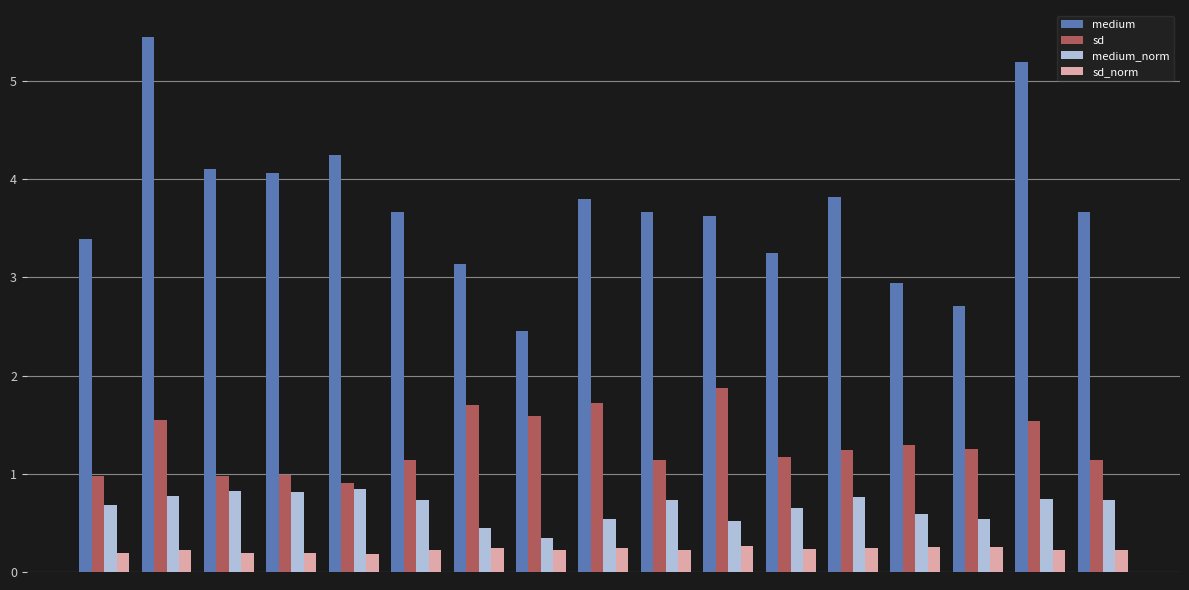

Which series has the widest spread of values?

medium